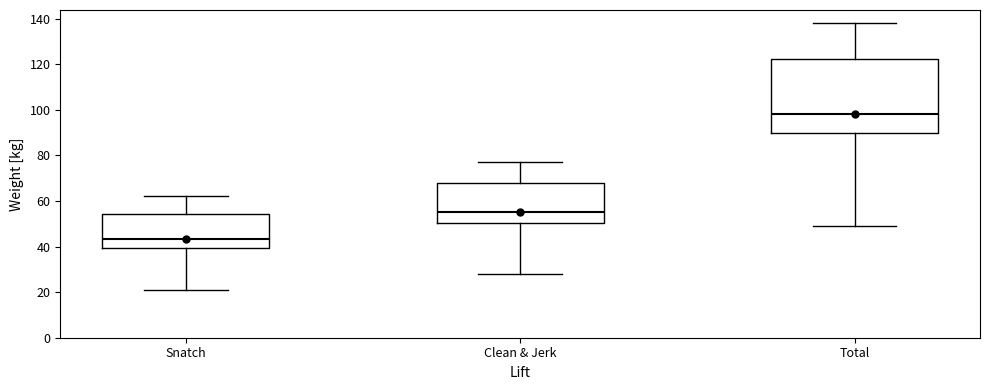

Which box has the highest median line?

Total